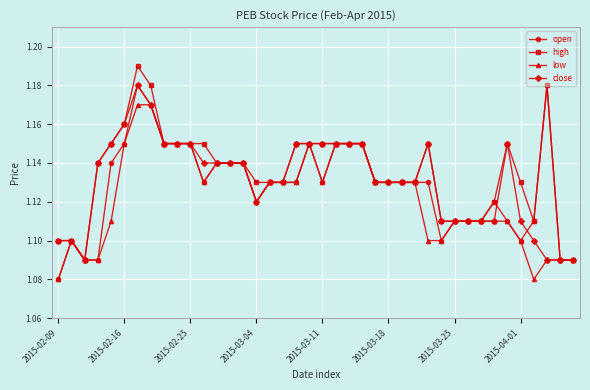

Count the open values in the range 1 to 2.

40